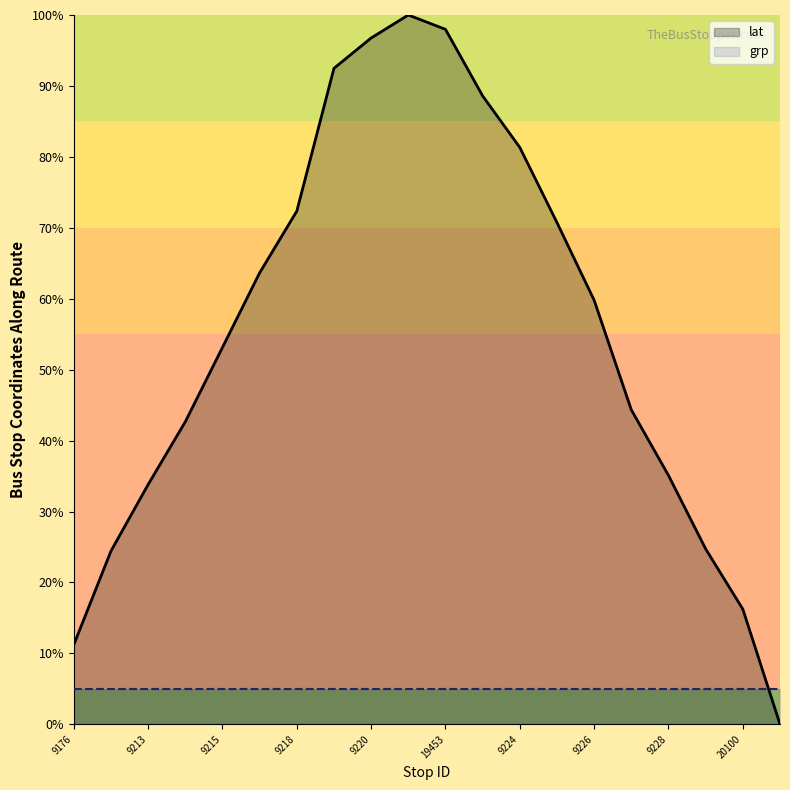

How many values in the lat series exceed 59?

10